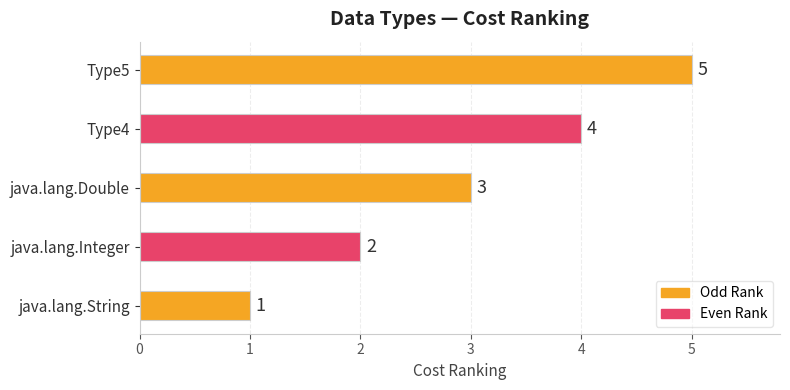

The value at java.lang.Double is 3. True or false?

True